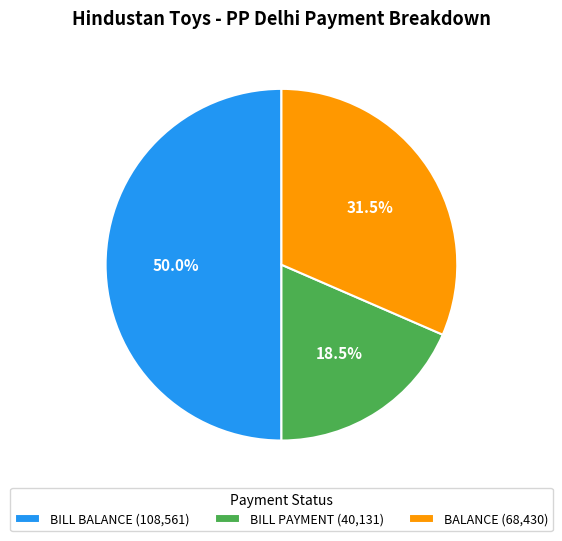

Does BALANCE (68,430) account for over 50% of the chart?

No